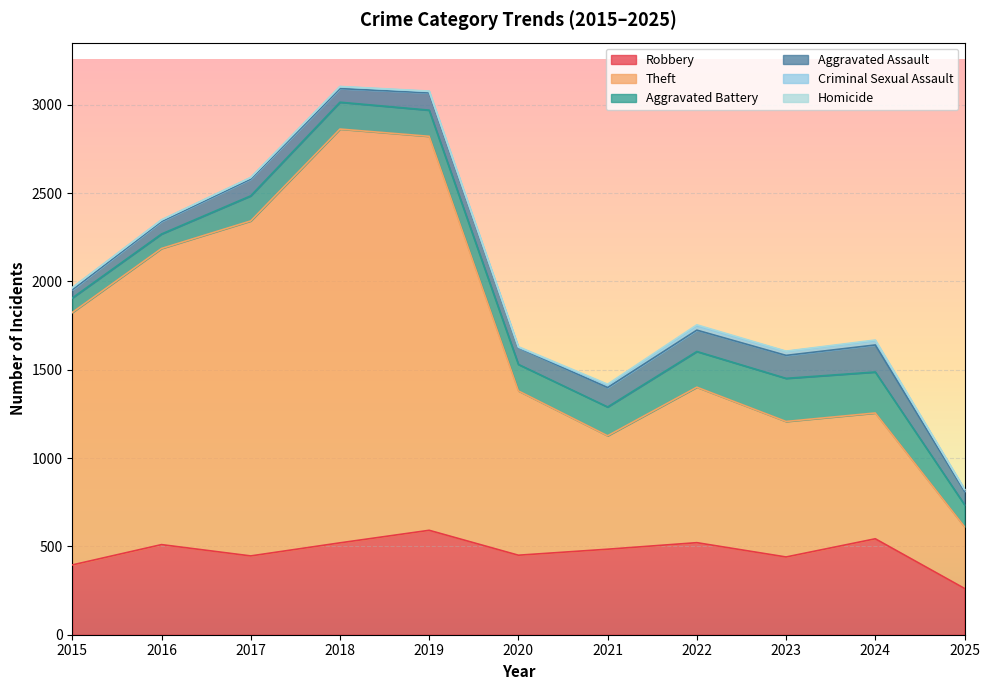

Between 2024 and 2023, which is larger?

2024